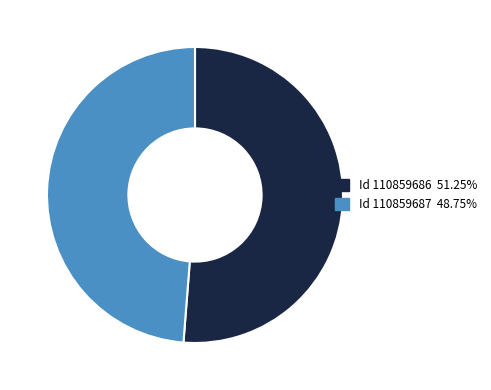

Does any single category account for the majority?

Yes